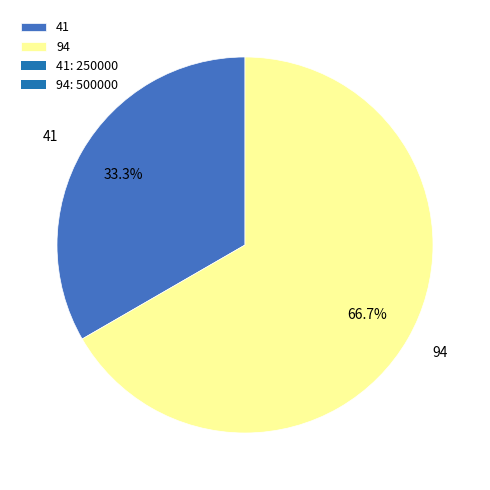

True or false: 94 accounts for 67% of the total.

True